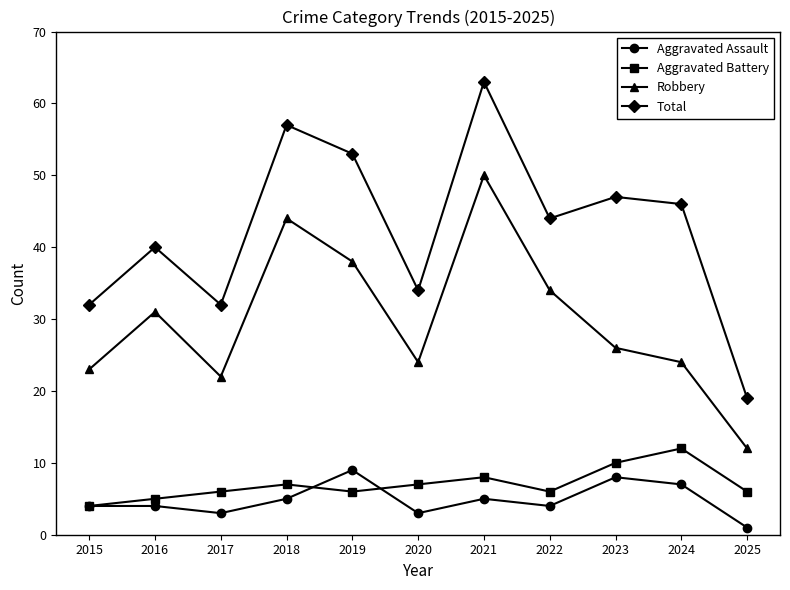

At how many categories does at least one series exceed 5?

11